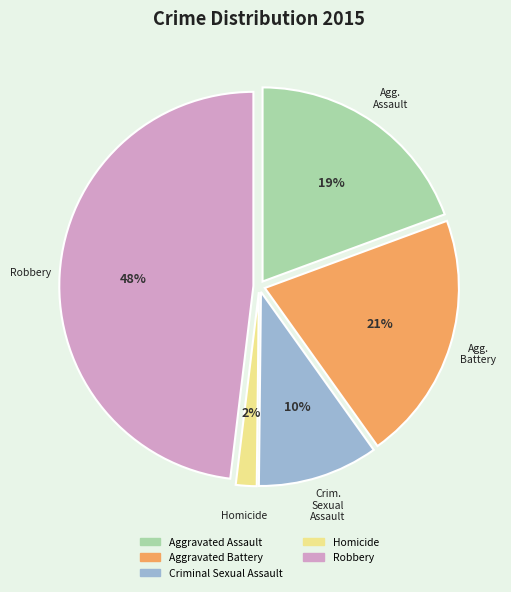

Which category has the biggest portion of the pie?

Robbery